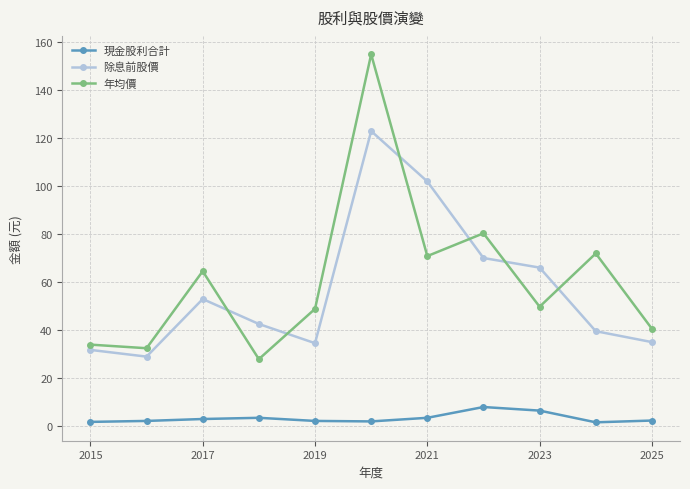

What is the average value of the 現金股利合計 series?

3.3